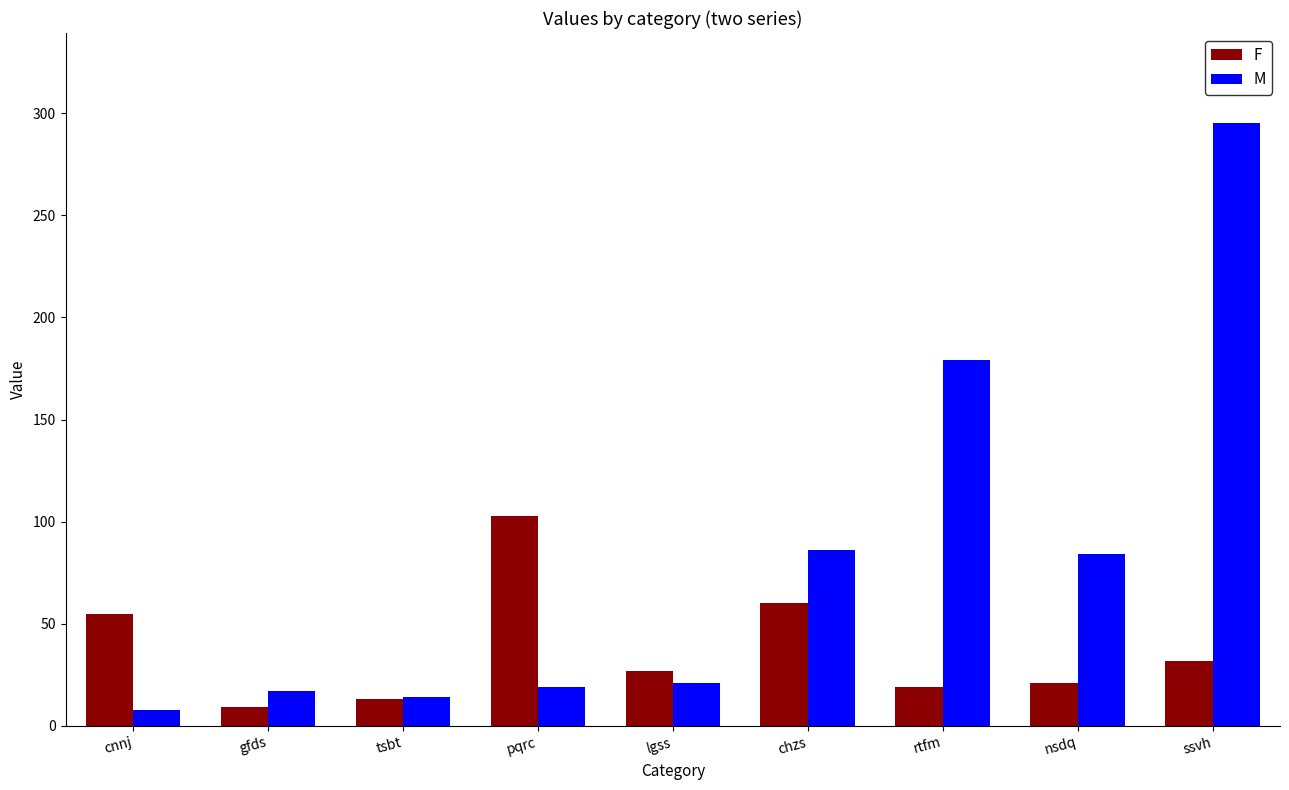

List the series in order of their overall mean, lowest first.

F, M